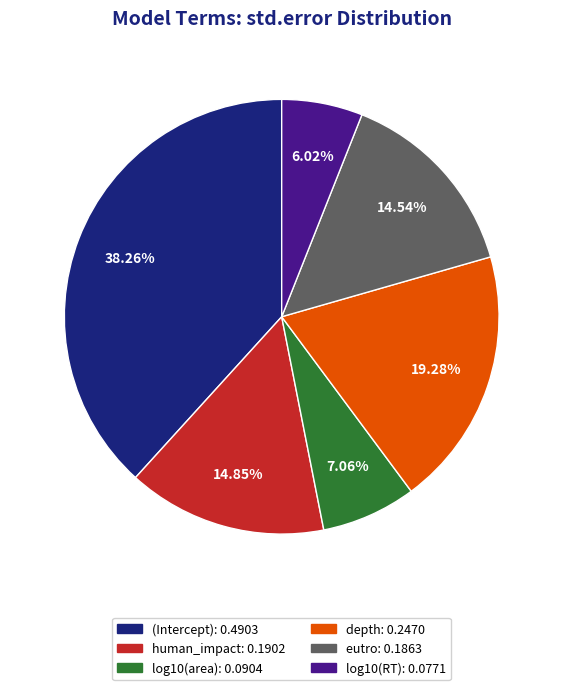

How many slices are in this pie chart?

6